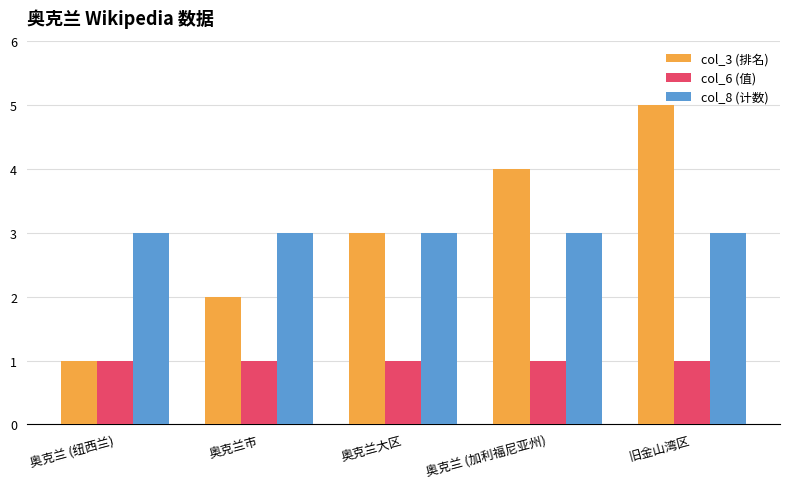

Reading left to right, what are all the values shown in this chart?

col_3 (排名): 1	2	3	4	5
col_6 (值): 1	1	1	1	1
col_8 (计数): 3	3	3	3	3